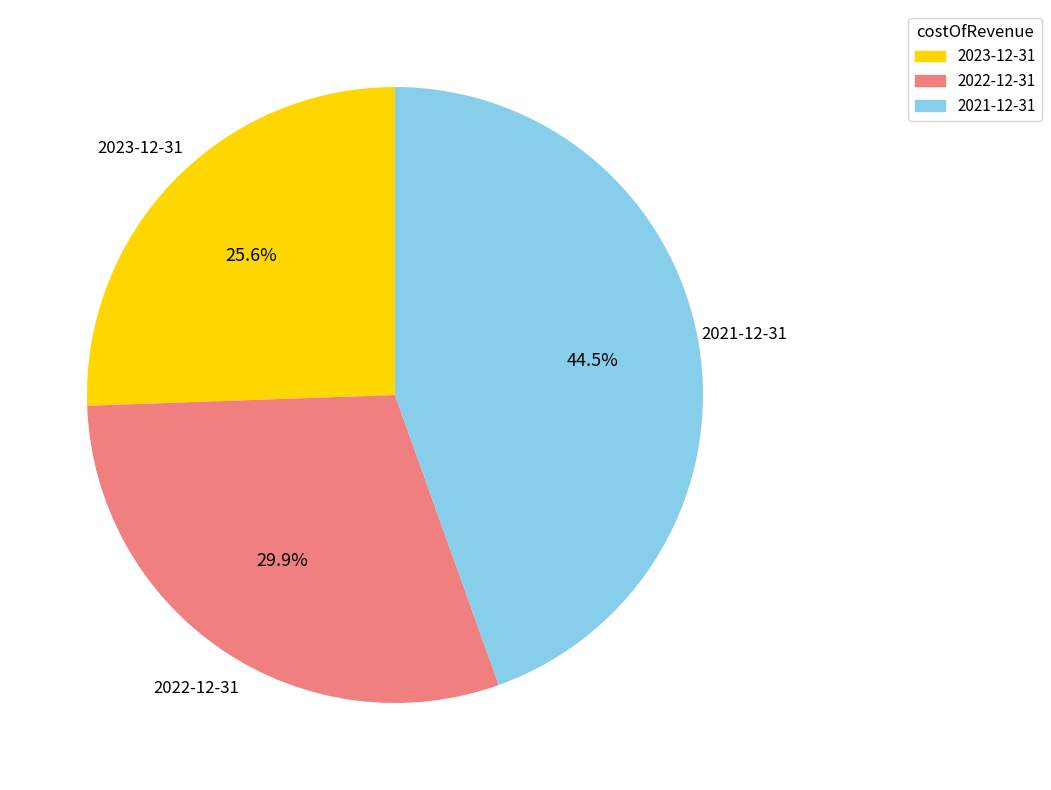

Does any single category account for the majority?

No